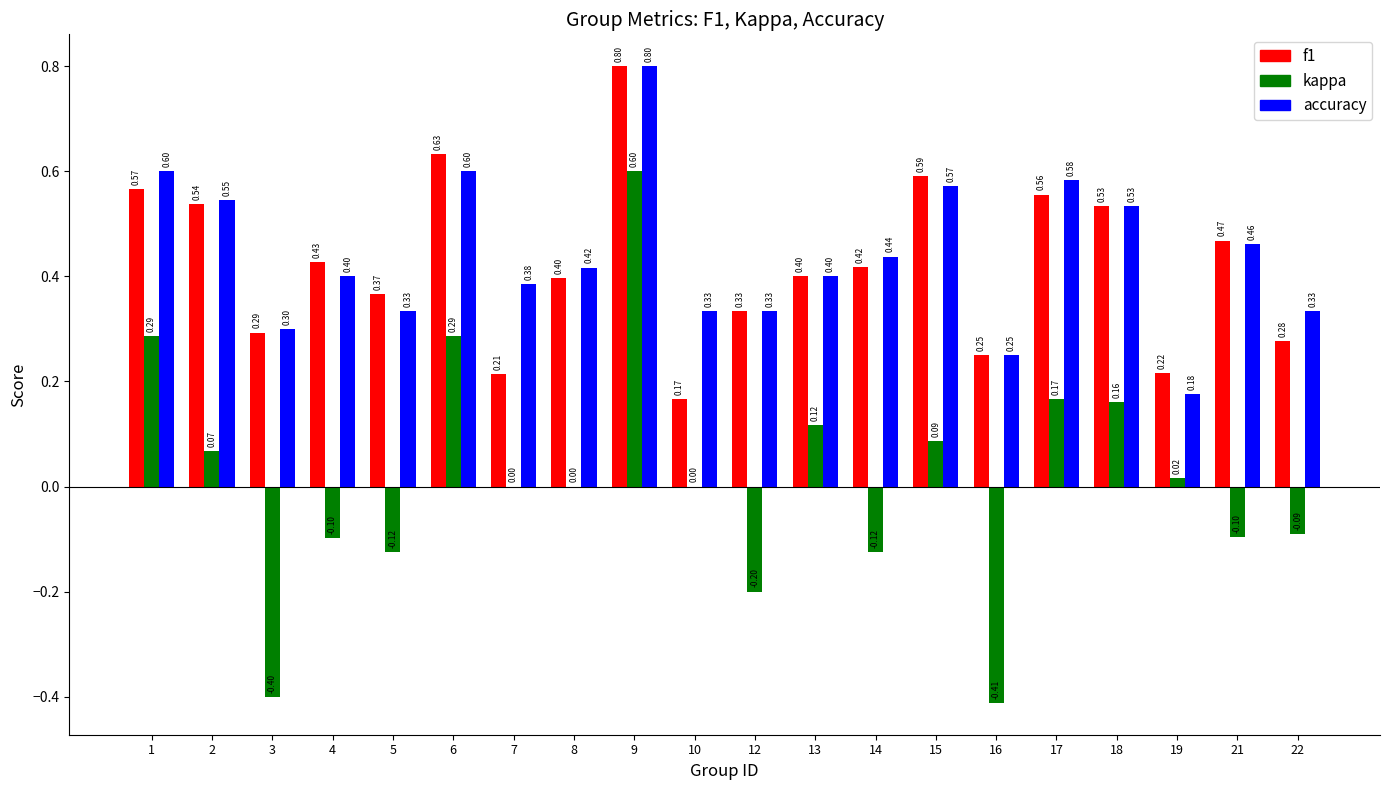

What is the sum of all f1 values?

8.4